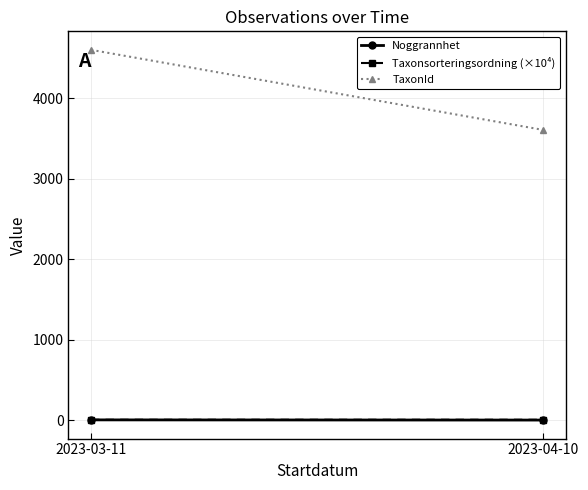

Reading left to right, extract all data points from this chart.

Noggrannhet: 2023-03-11=7.3	2023-04-10=5.0
Taxonsorteringsordning (×10⁴): 2023-03-11=8.5	2023-04-10=8.7
TaxonId: 2023-03-11=4599.2	2023-04-10=3606.0